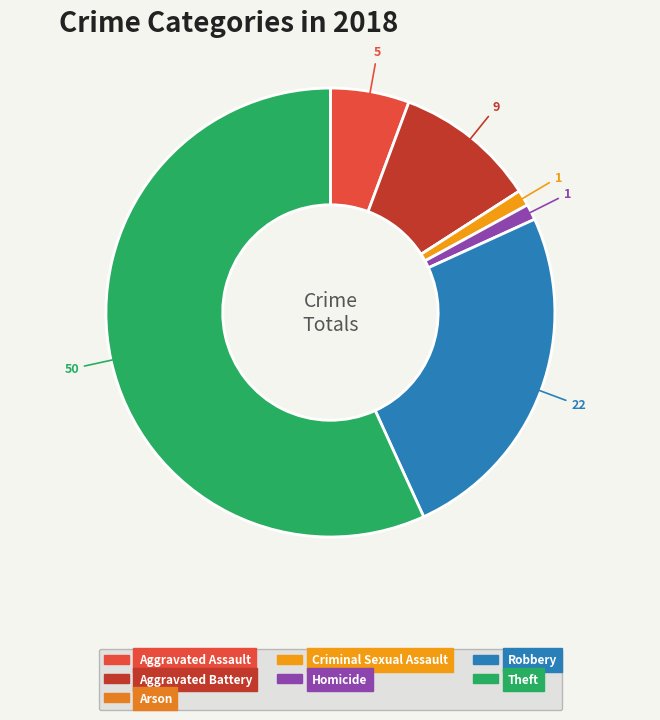

Is Theft the majority of the pie?

Yes